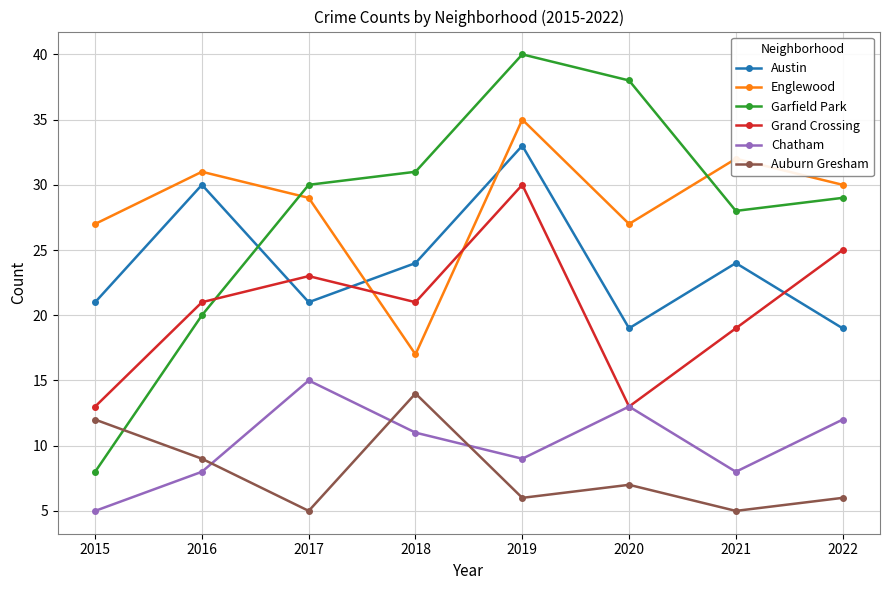

True or false: Auburn Gresham and Englewood intersect in this chart.

False